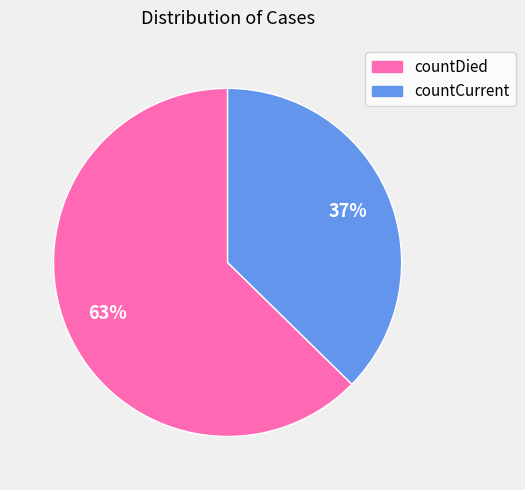

To the nearest percent, what is the combined percentage of countCurrent and countDied?

100%